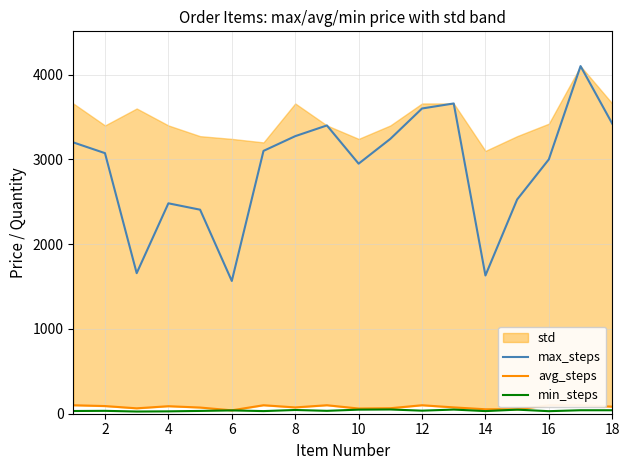

True or false: min_steps and max_steps intersect in this chart.

False